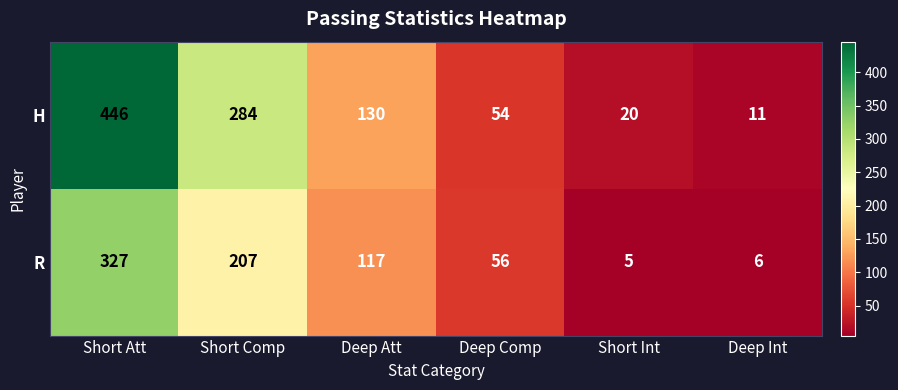

What is the difference between the maximum and minimum values in the H series?

435